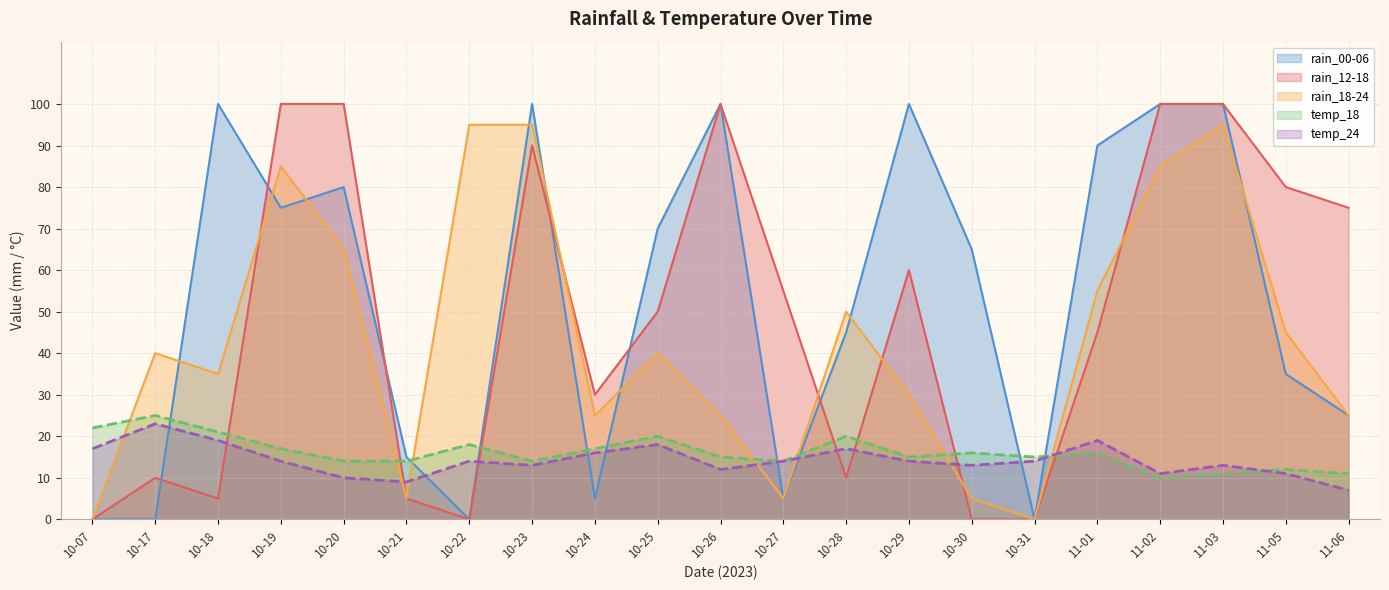

Reading left to right, what are all the values shown in this chart?

rain_00-06: 0	0	100	75	80	15	0	100	5	70	100	5	45	100	65	0	90	100	100	35	25
rain_12-18: 0	10	5	100	100	5	0	90	30	50	100	55	10	60	0	0	45	100	100	80	75
rain_18-24: 0	40	35	85	65	5	95	95	25	40	25	5	50	30	5	0	55	85	95	45	25
temp_18: 22	25	21	17	14	14	18	14	17	20	15	14	20	15	16	15	16	10	11	12	11
temp_24: 17	23	19	14	10	9	14	13	16	18	12	14	17	14	13	14	19	11	13	11	7